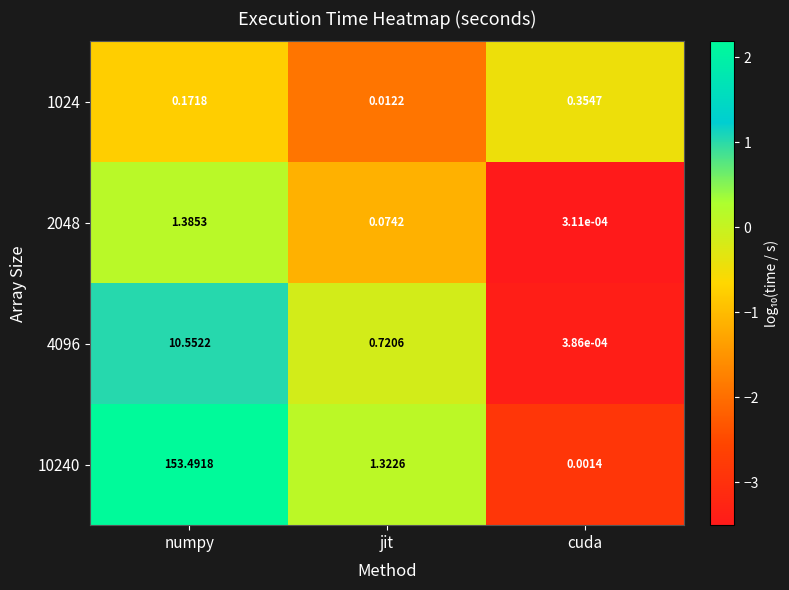

Where is 1024 nearest to the value 0?

jit